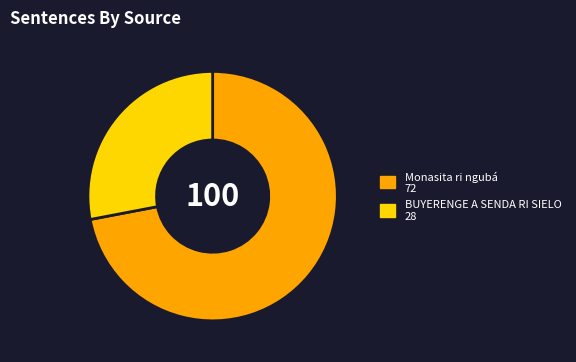

What is the smallest slice in the pie chart?

BUYERENGE A SENDA RI SIELO